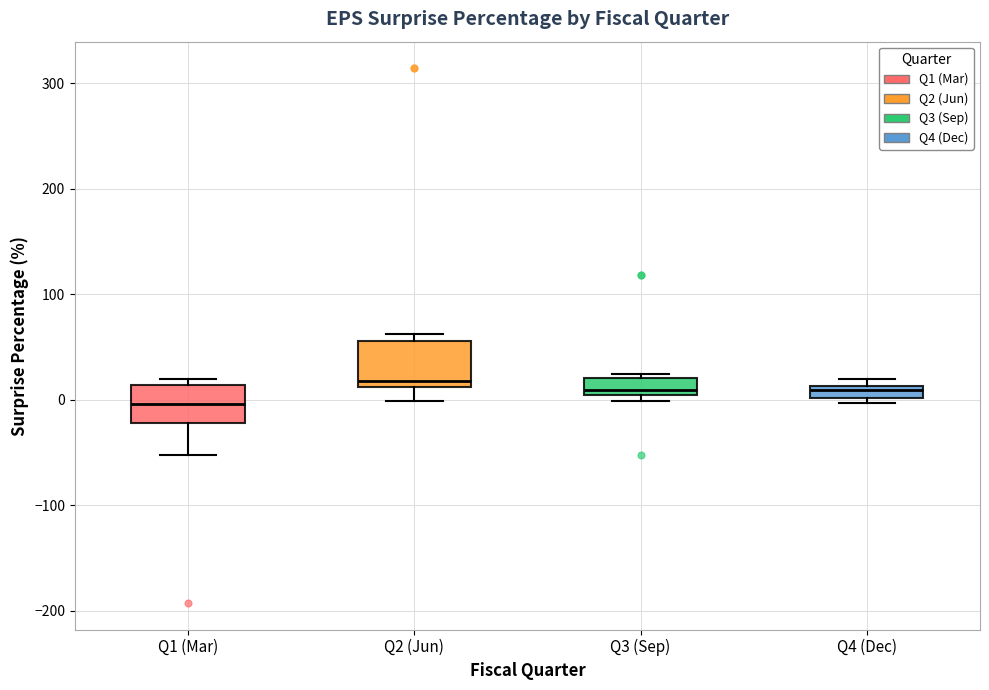

Where is the lower edge of the box for Q2 (Jun) on the y-axis? The values are not printed on the chart, so give them approximately, as read against the axis.

10